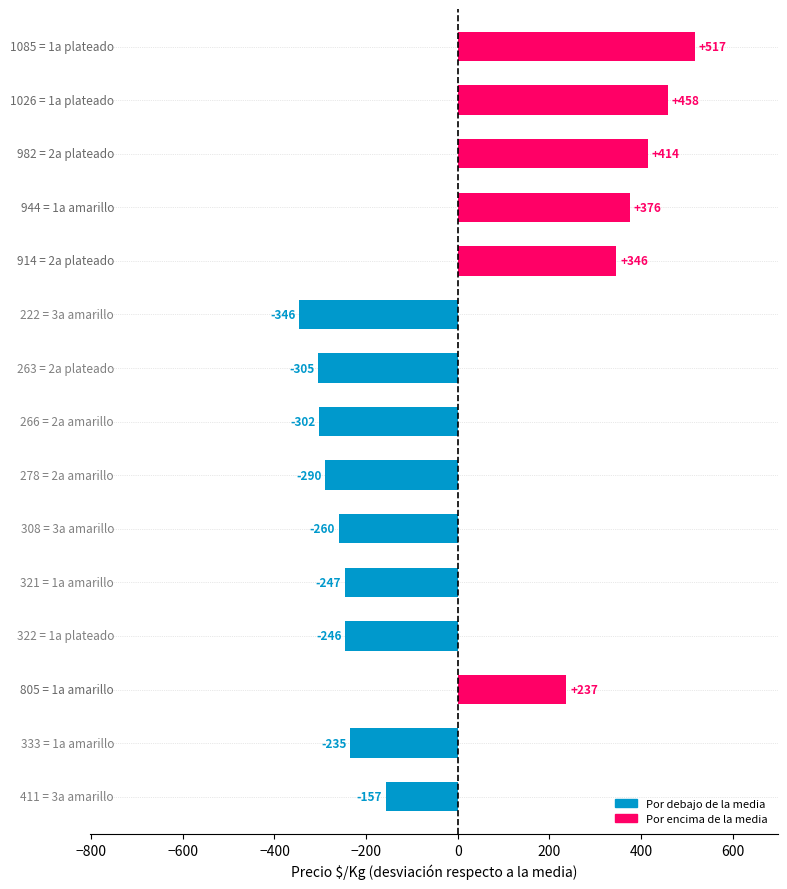

Does the chart contain stacked bars?

No